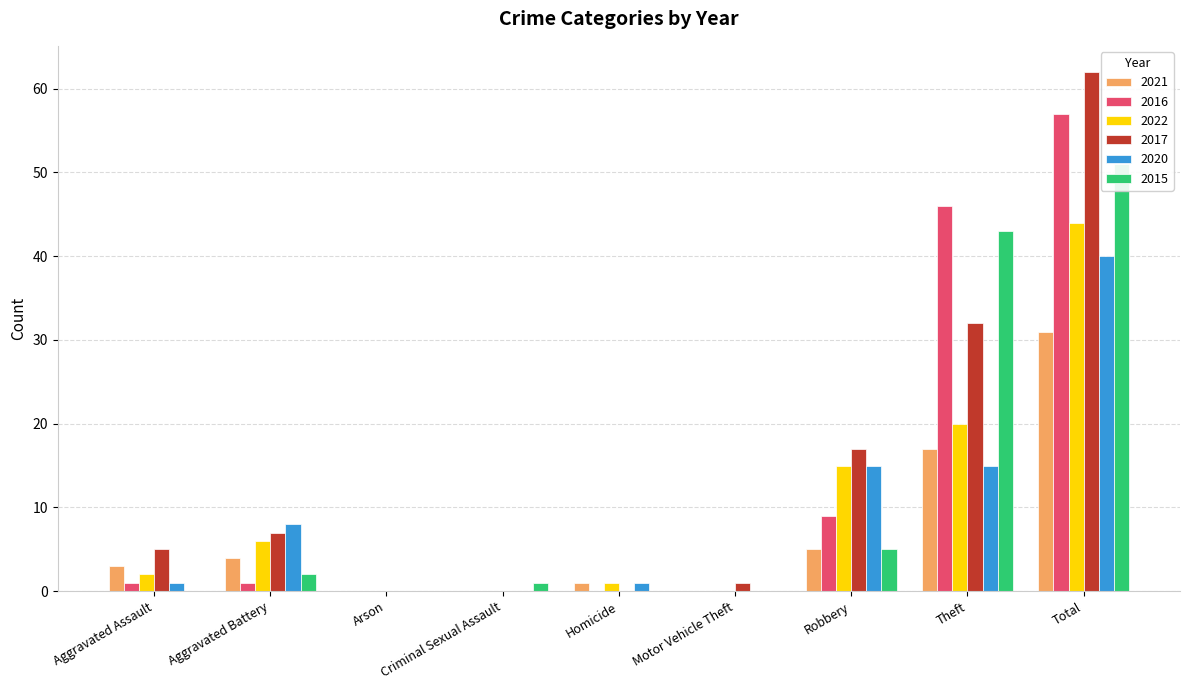

Reading left to right, what are all the values shown in this chart?

2021: 3	4	0	0	1	0	5	17	31
2016: 1	1	0	0	0	0	9	46	57
2022: 2	6	0	0	1	0	15	20	44
2017: 5	7	0	0	0	1	17	32	62
2020: 1	8	0	0	1	0	15	15	40
2015: 0	2	0	1	0	0	5	43	51